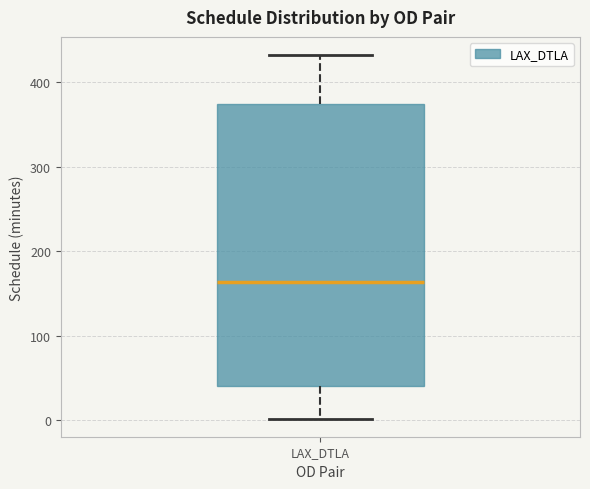

Transcribe this box plot: give where the median line is, the range the box spans, and where the two whiskers end, as read against the y-axis. The values are not printed on the chart, so give them approximately, as read against the axis.

median 160, box 40 to 370, whiskers 0 to 430